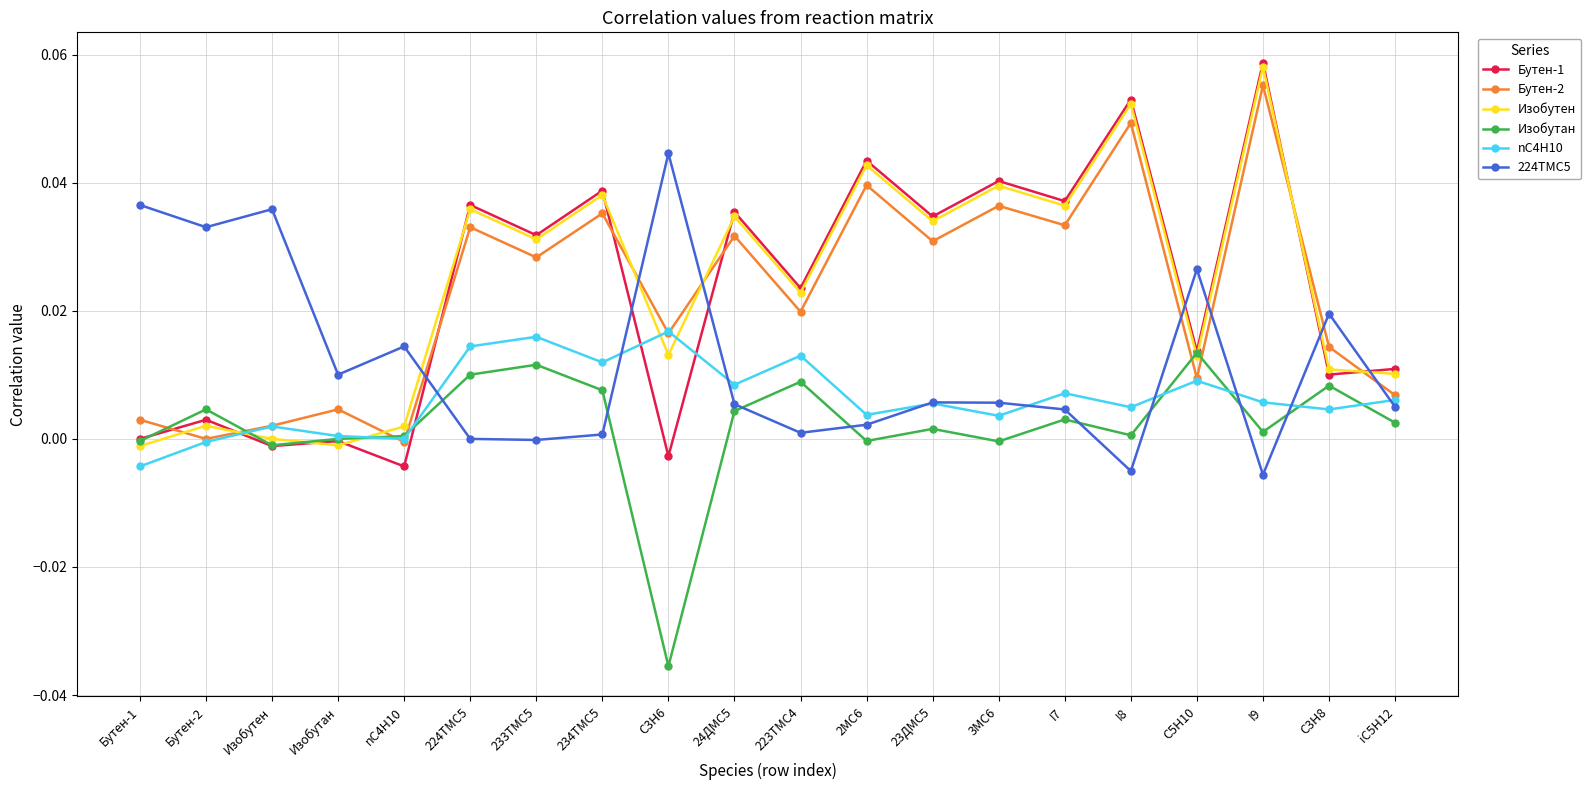

How many series are shown in this chart?

6